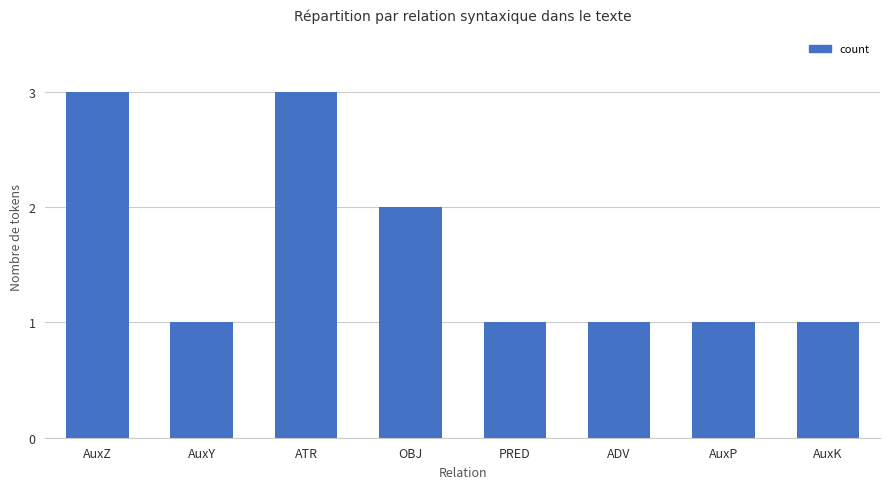

Reading right to left, extract all data points from this chart.

AuxK=1	AuxP=1	ADV=1	PRED=1	OBJ=2	ATR=3	AuxY=1	AuxZ=3